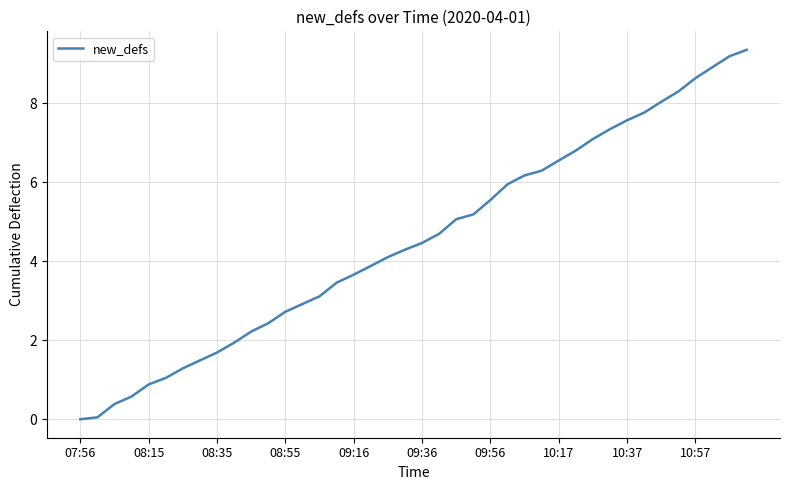

What is the greatest value displayed?

9.4